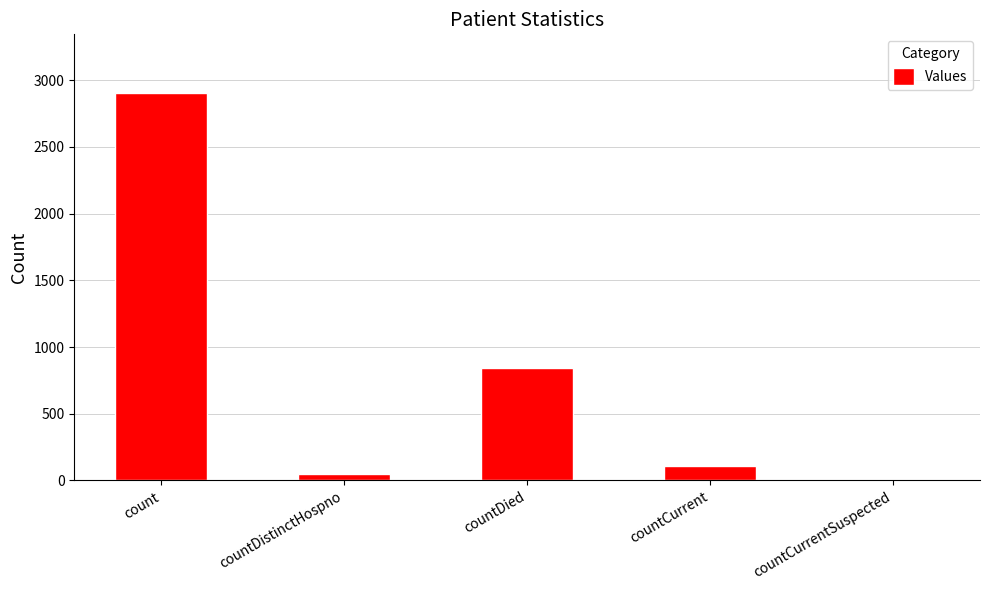

Count the number of data series in this chart.

1